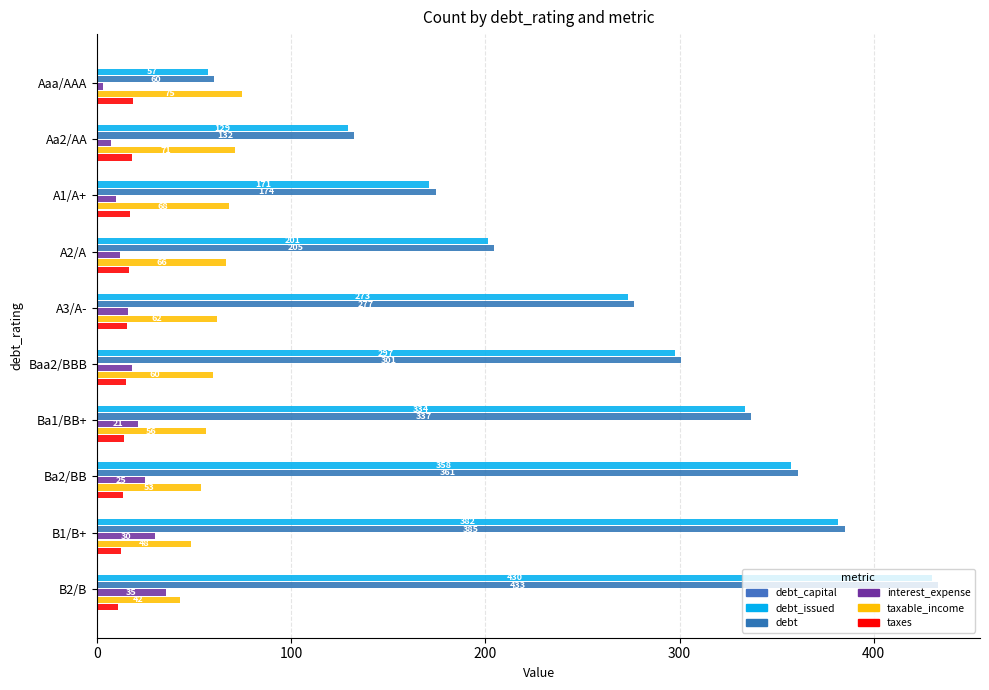

Reading right to left, extract all data points from this chart.

debt_capital: 0.4	0.3	0.3	0.3	0.3	0.2	0.2	0.1	0.1	0.1
debt_issued: 429.8	381.7	357.6	333.6	297.5	273.4	201.2	171.1	129.0	56.8
debt: 433.1	385.0	360.9	336.9	300.8	276.7	204.5	174.5	132.3	60.2
interest_expense: 35.5	29.7	24.5	21.3	18.2	16.0	11.6	9.6	7.0	3.1
taxable_income: 42.4	48.2	53.4	55.8	59.7	61.9	66.3	68.0	70.9	74.8
taxes: 10.6	12.0	13.3	14.0	14.9	15.5	16.6	17.0	17.7	18.7